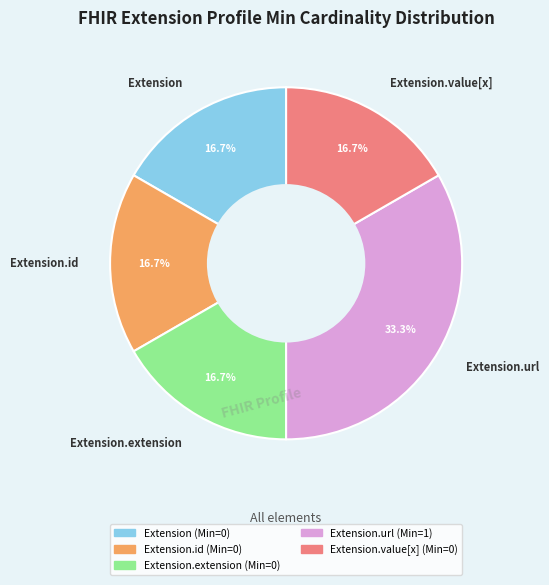

Is there any slice that represents more than half of the pie?

No